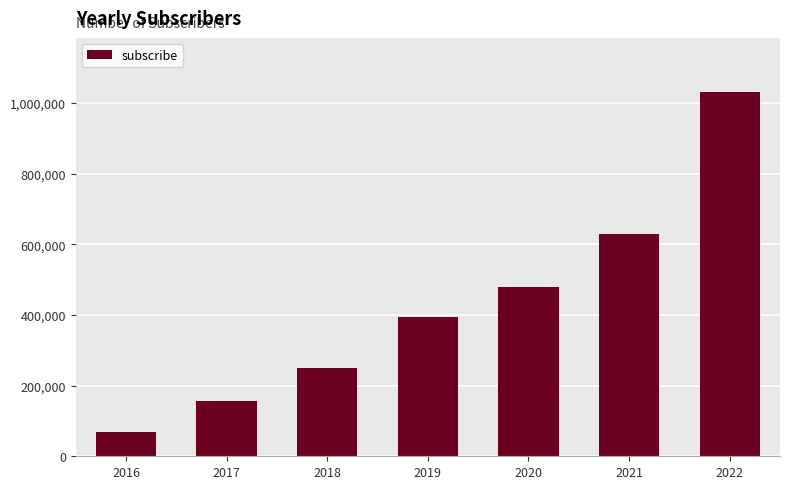

What is the sum of all values?

3010000